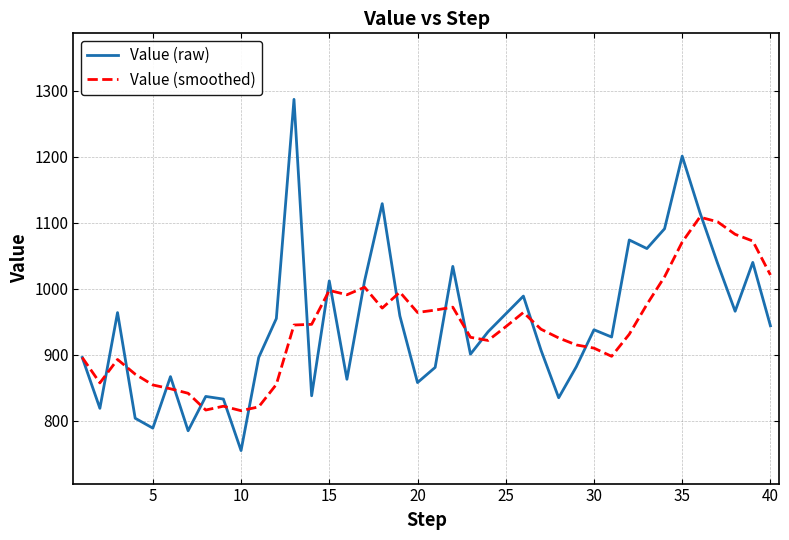

Rank the series by their maximum value, from lowest to highest.

Value (smoothed), Value (raw)